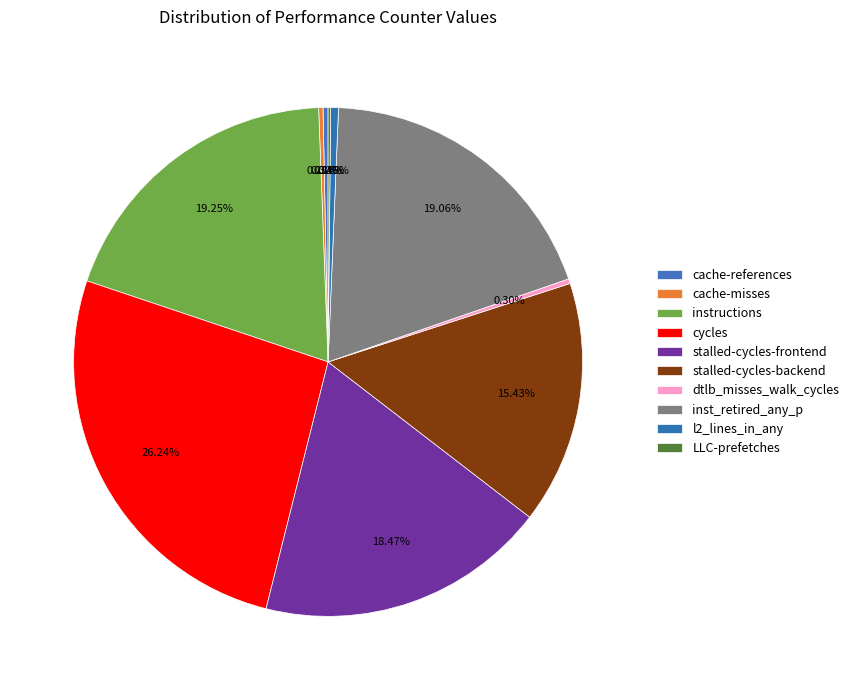

Is the sum of cache-references and stalled-cycles-backend greater than half?

No